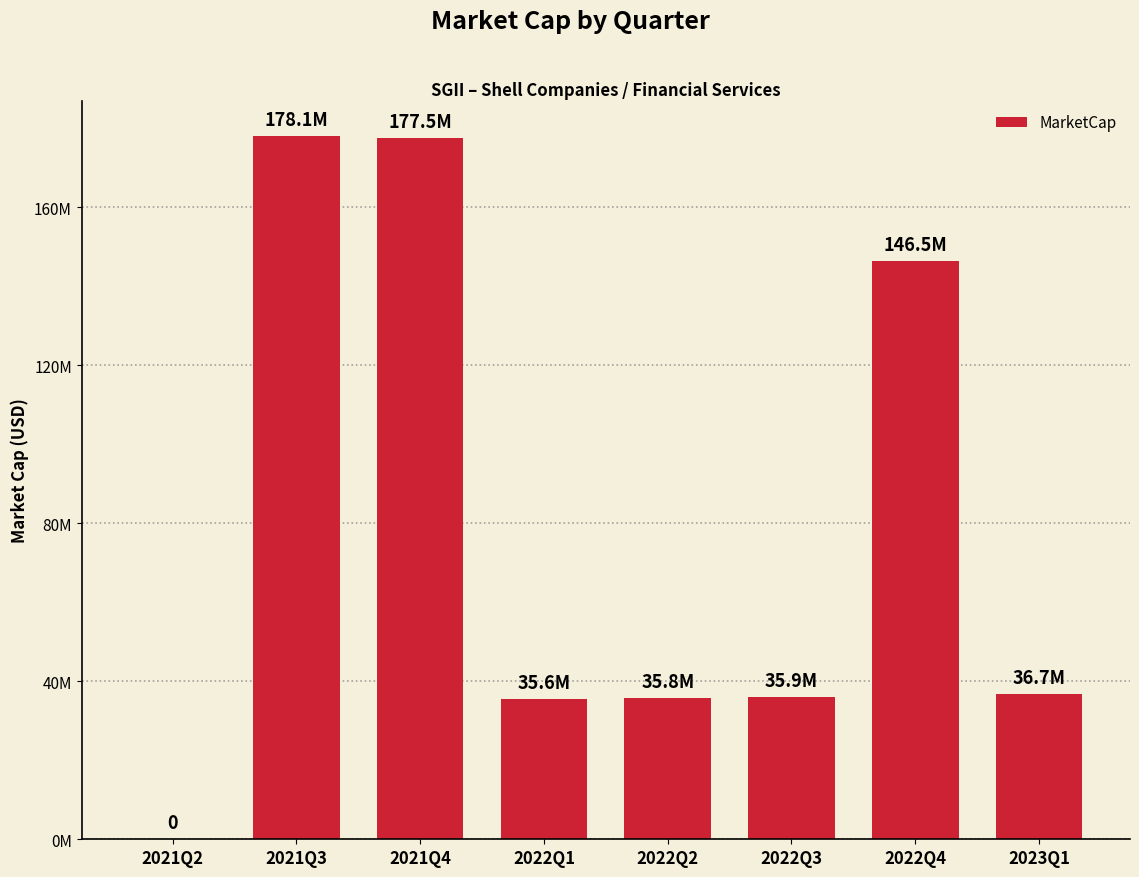

Reading left to right, transcribe all the data shown in this chart.

2021Q2=0.0	2021Q3=178070312.5	2021Q4=177531250.0	2022Q1=35614062.5	2022Q2=35757812.5	2022Q3=35937500.0	2022Q4=146481250.0	2023Q1=36656250.0